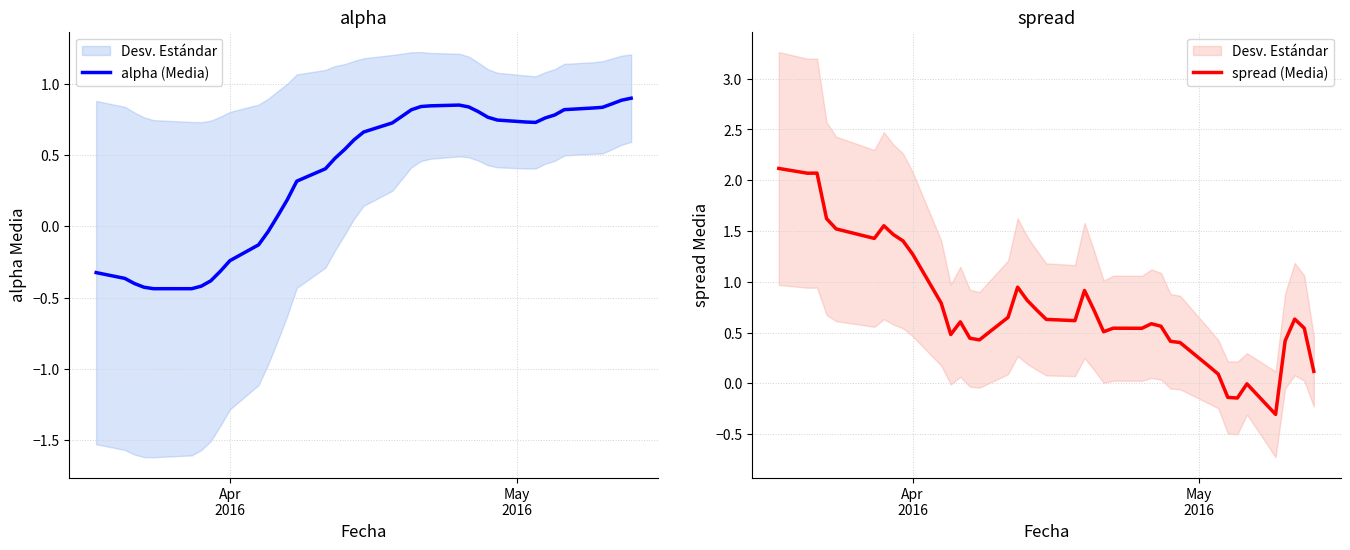

What is the lowest value of the spread (Media) series?

-0.3